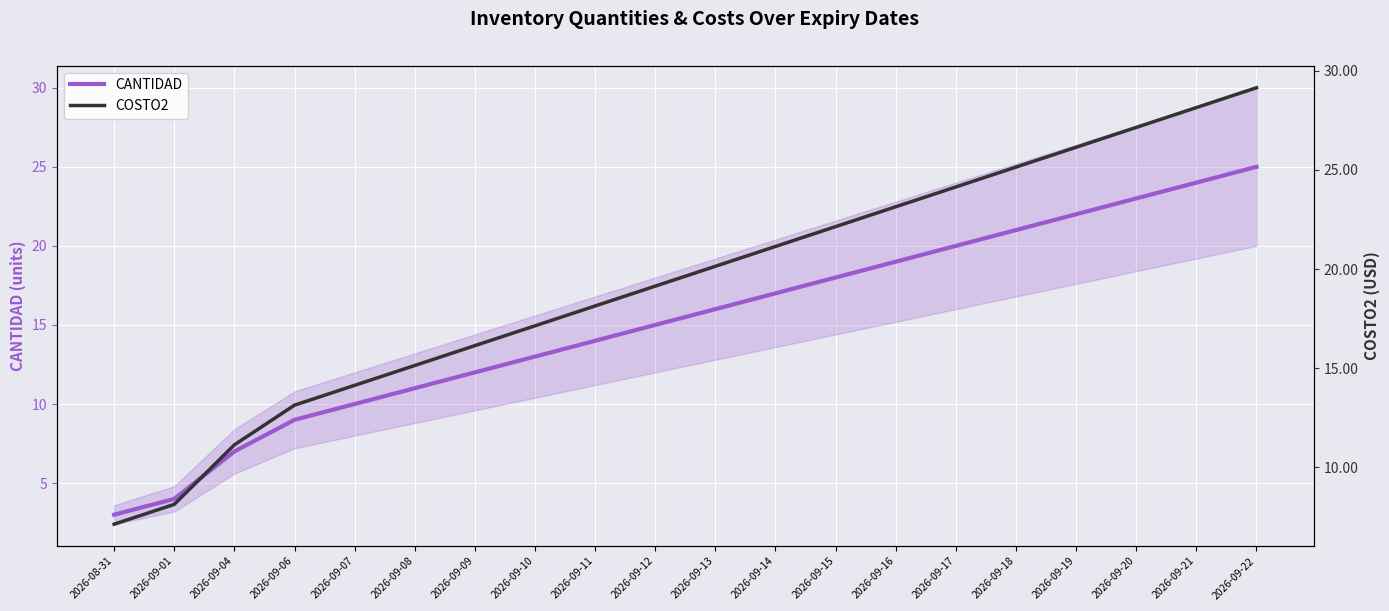

Which series changed the most between 2026-09-09 and 2026-09-16?

CANTIDAD